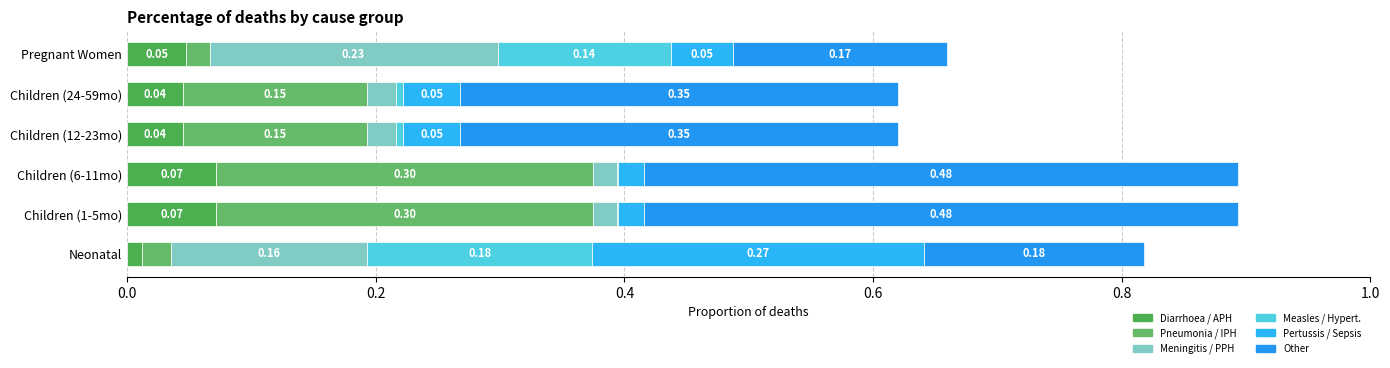

How many distinct data groups are displayed?

6